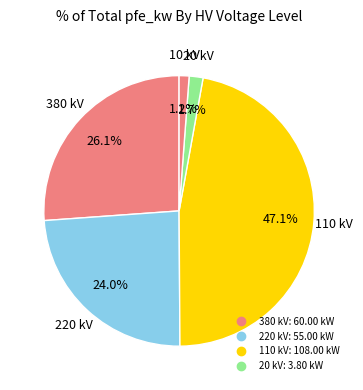

How many segments does this pie chart have?

5